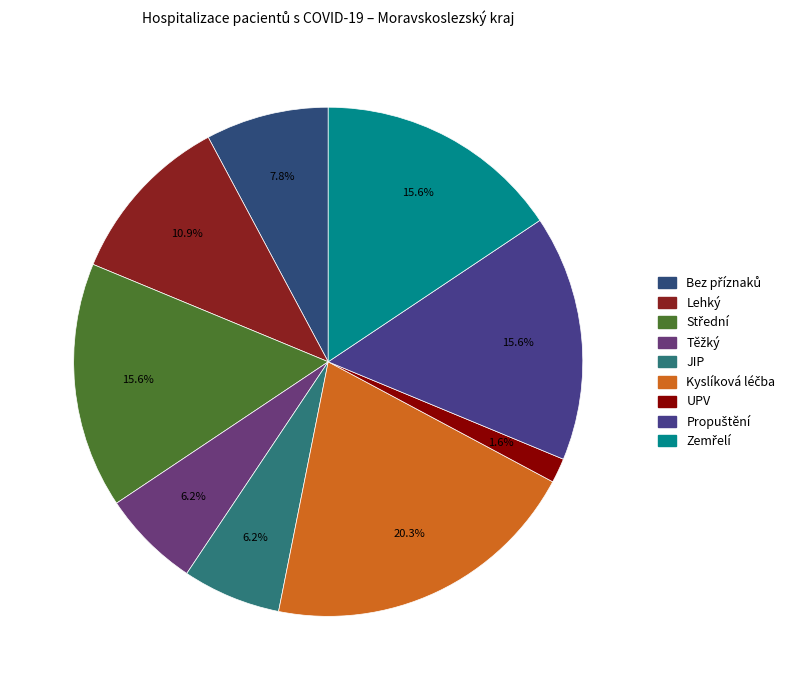

How many slices are in this pie chart?

9